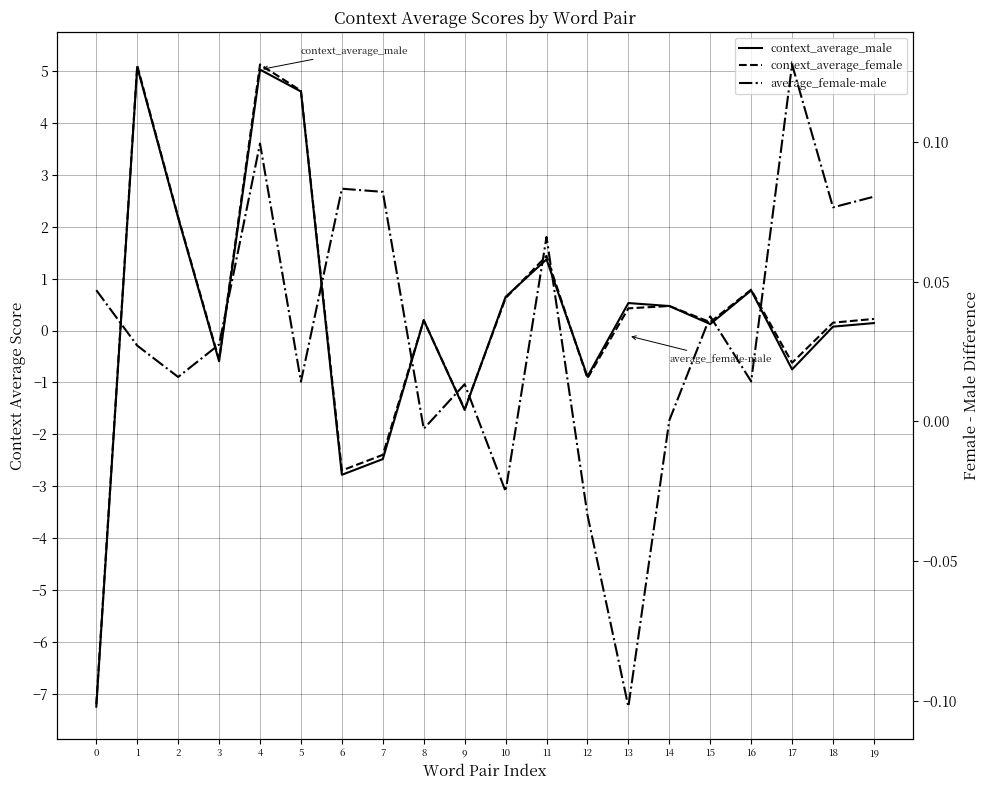

How many interior local valleys does the average_female-male series have?

7